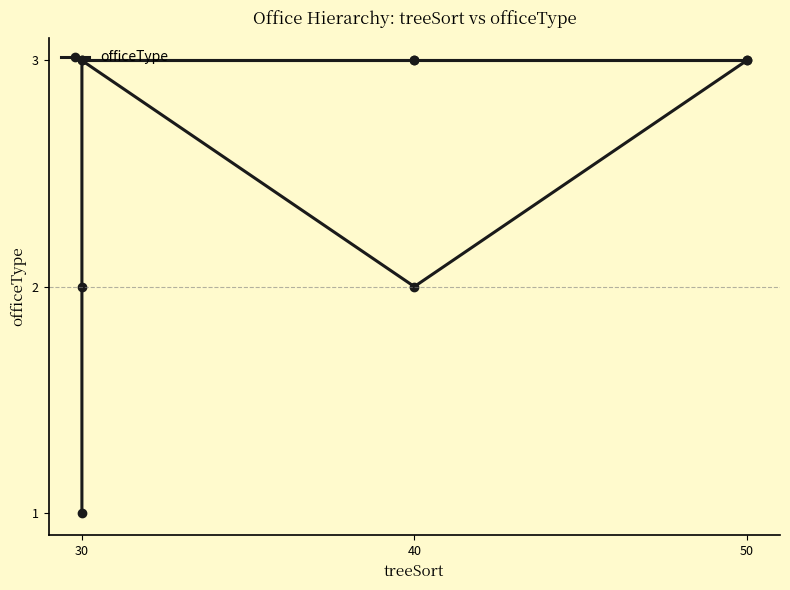

What is the difference between the second highest and minimum values?

2